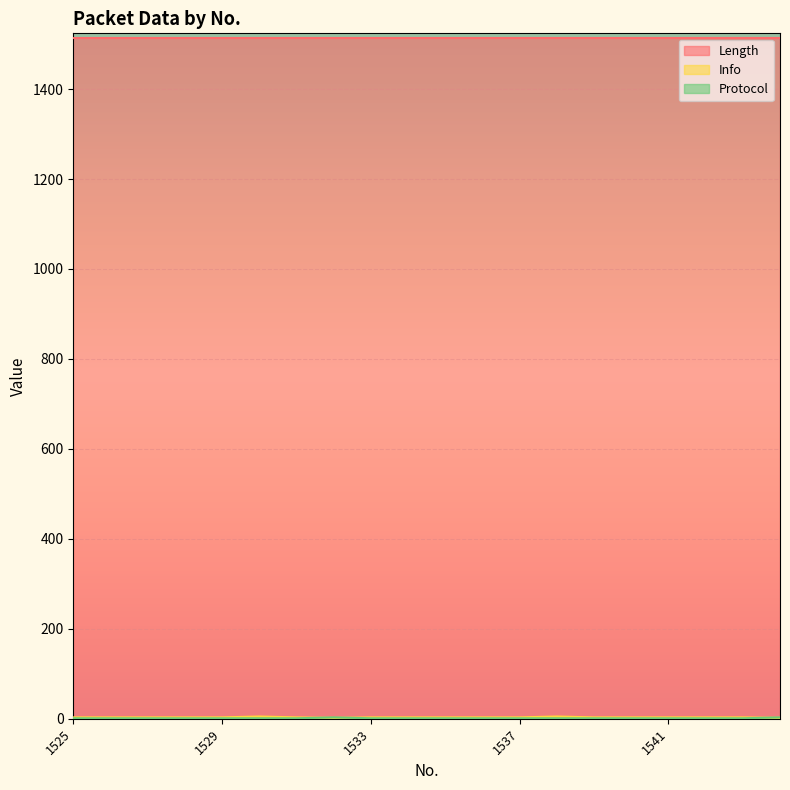

How many lines are shown in the chart?

3